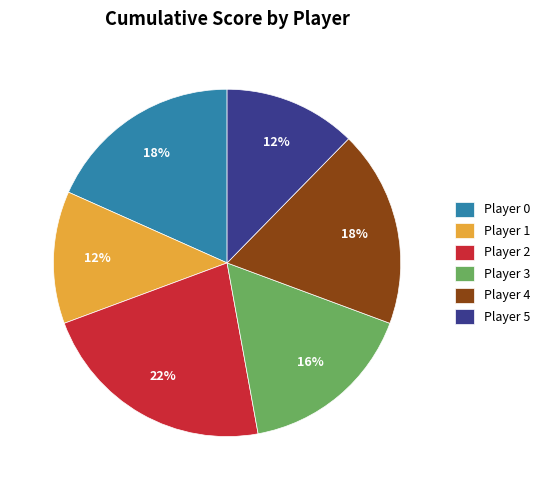

How many segments does this pie chart have?

6